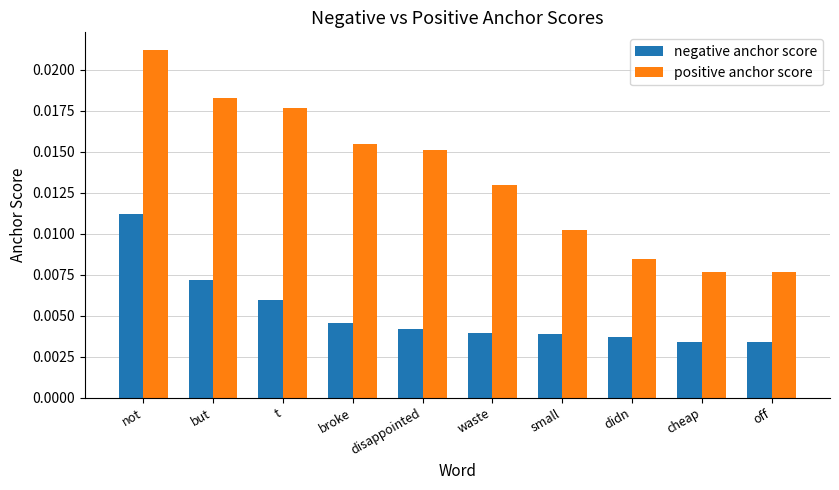

Which series has the largest range (max minus min)?

positive anchor score